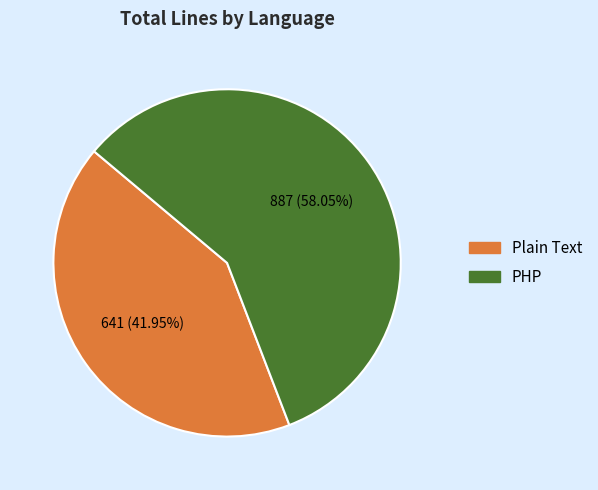

Which slice is the largest?

PHP